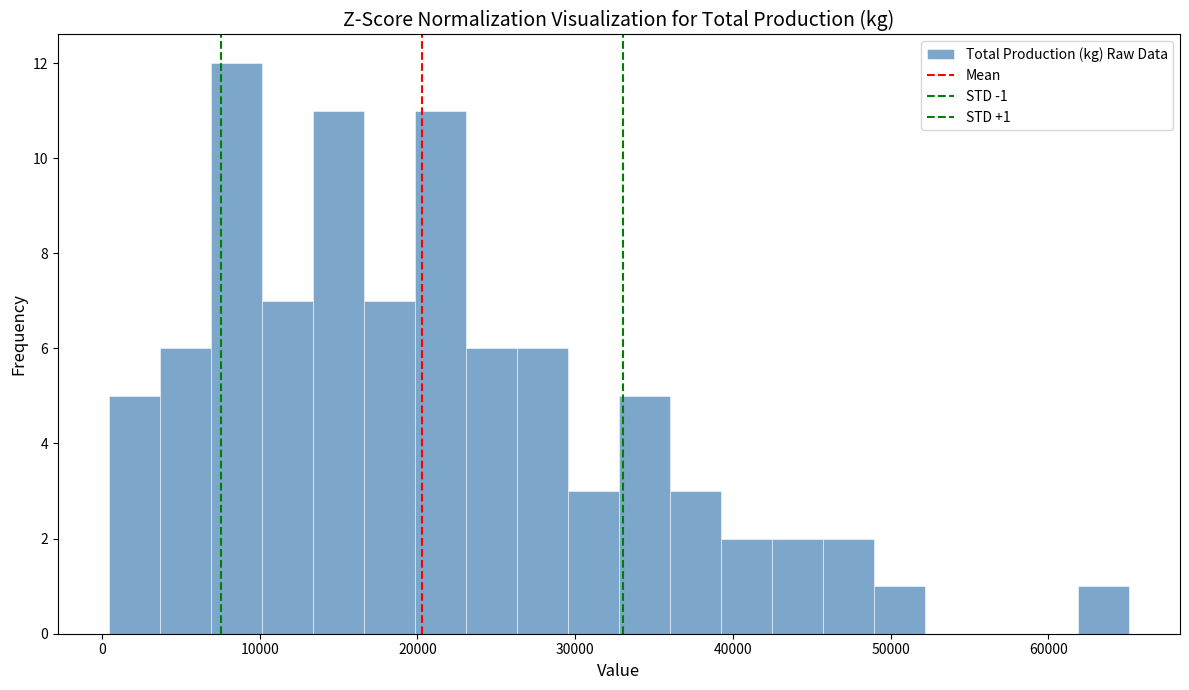

Read against the x-axis, roughly where is the centre of the tallest bar?

9000